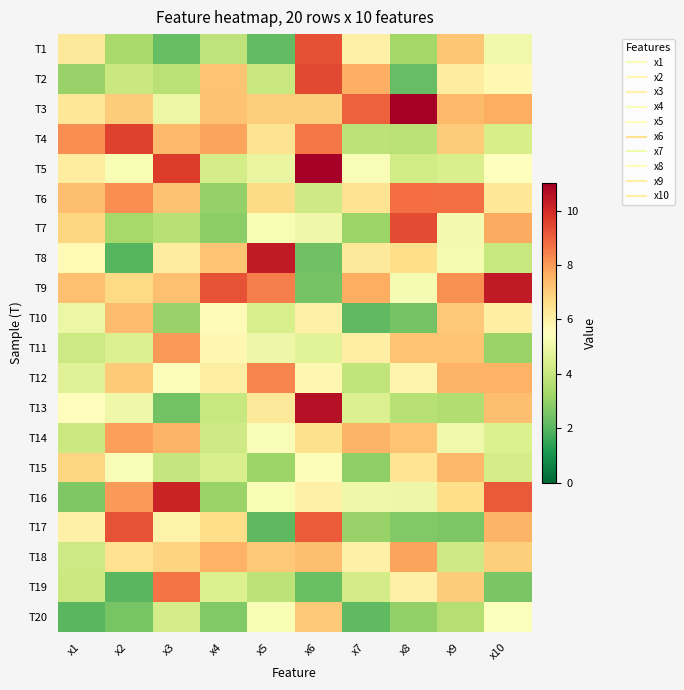

What is the smallest value displayed?

2.0